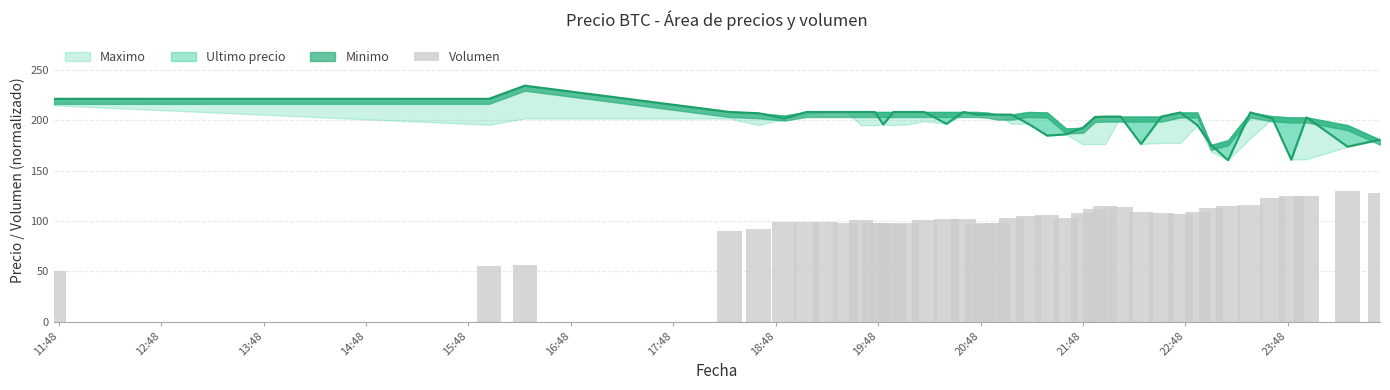

How many data points are less than 103?

20